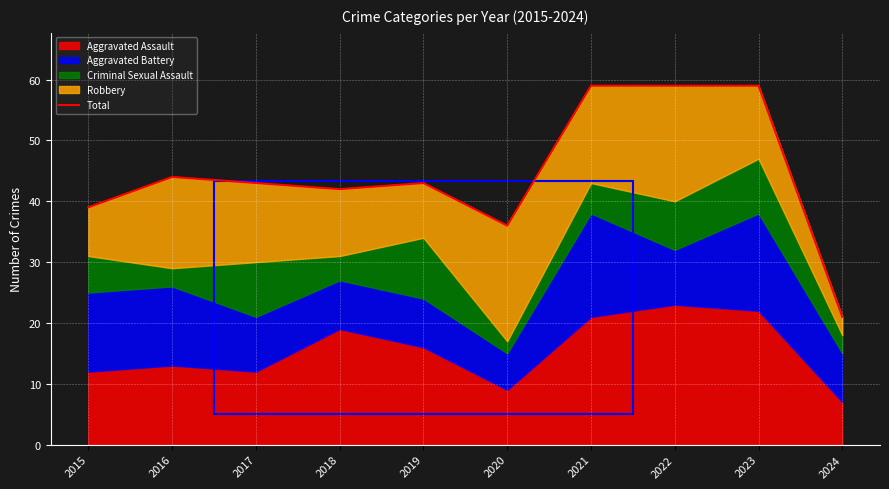

Rank the categories by value from lowest to highest.

2024, 2020, 2015, 2018, 2017, 2019, 2016, 2021, 2022, 2023